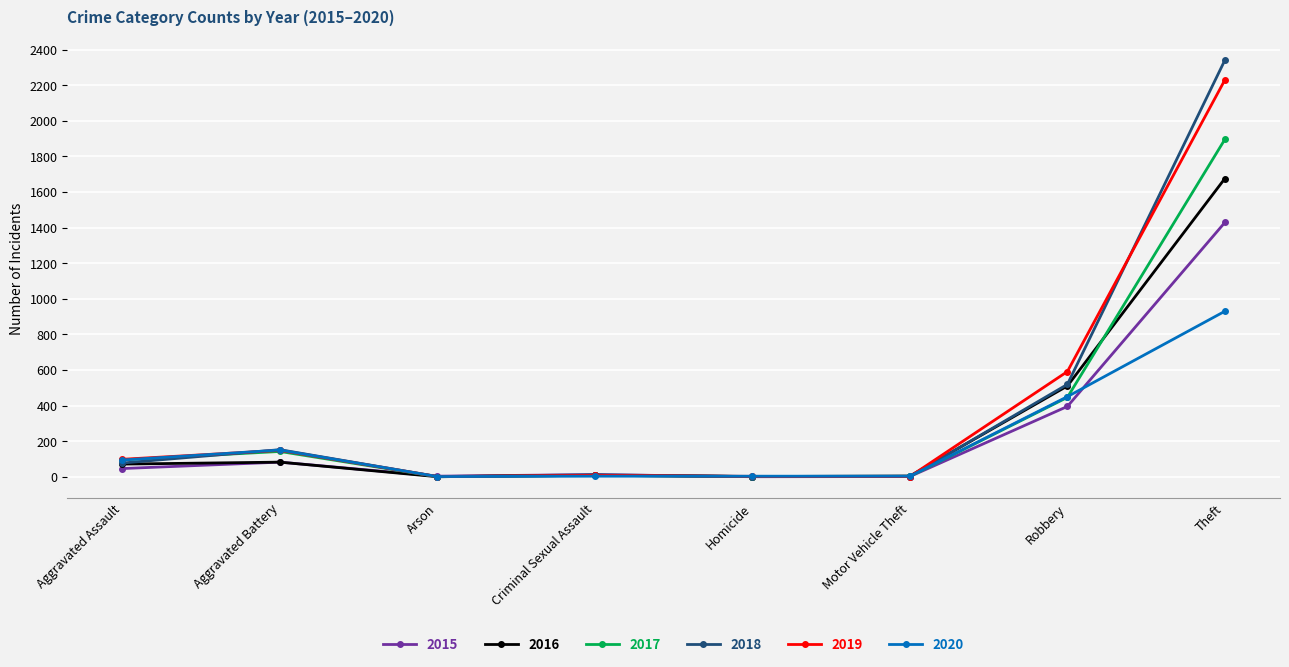

What is the lowest value of the 2019 series?

1